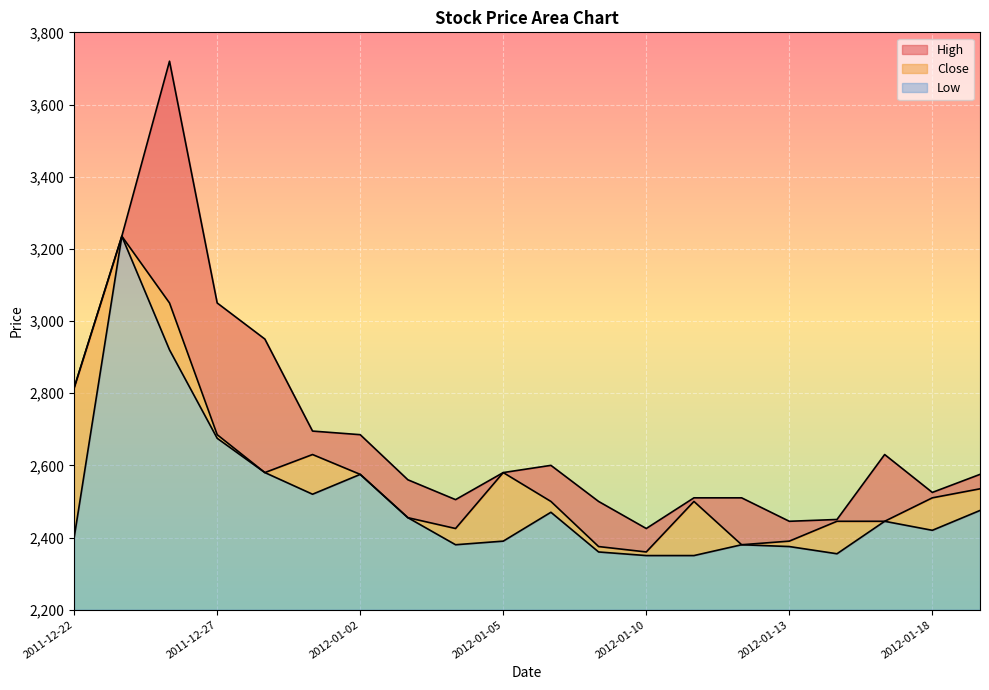

True or false: High and Close cross at least once.

False